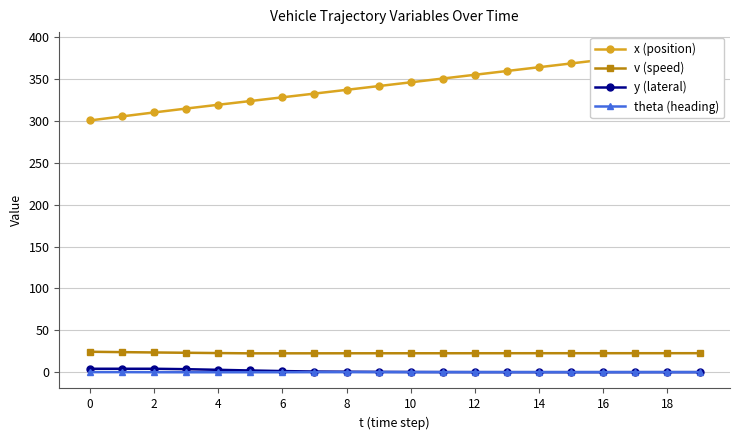

Is the value of y (lateral) at 4 greater than the value of v (speed) at 8?

No